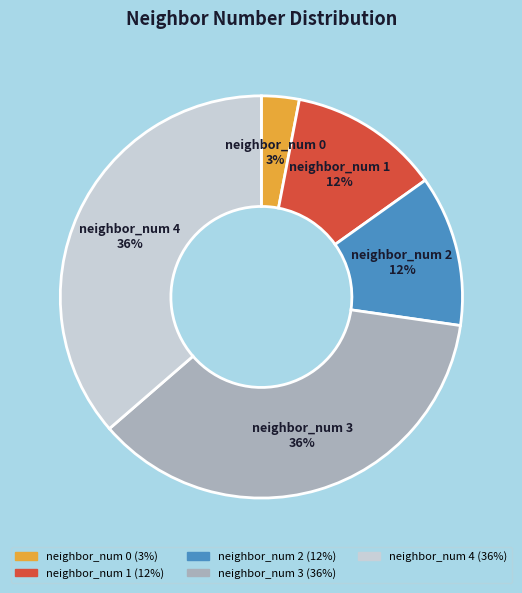

To the nearest percent, what is the difference between the neighbor_num 1 and neighbor_num 4 slice percentages?

24%